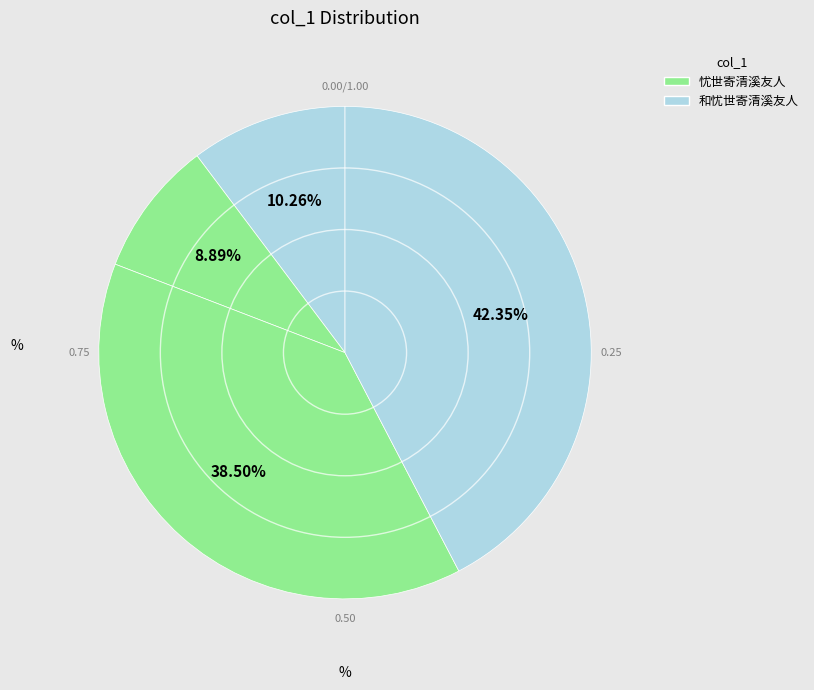

How many slices are in this pie chart?

4